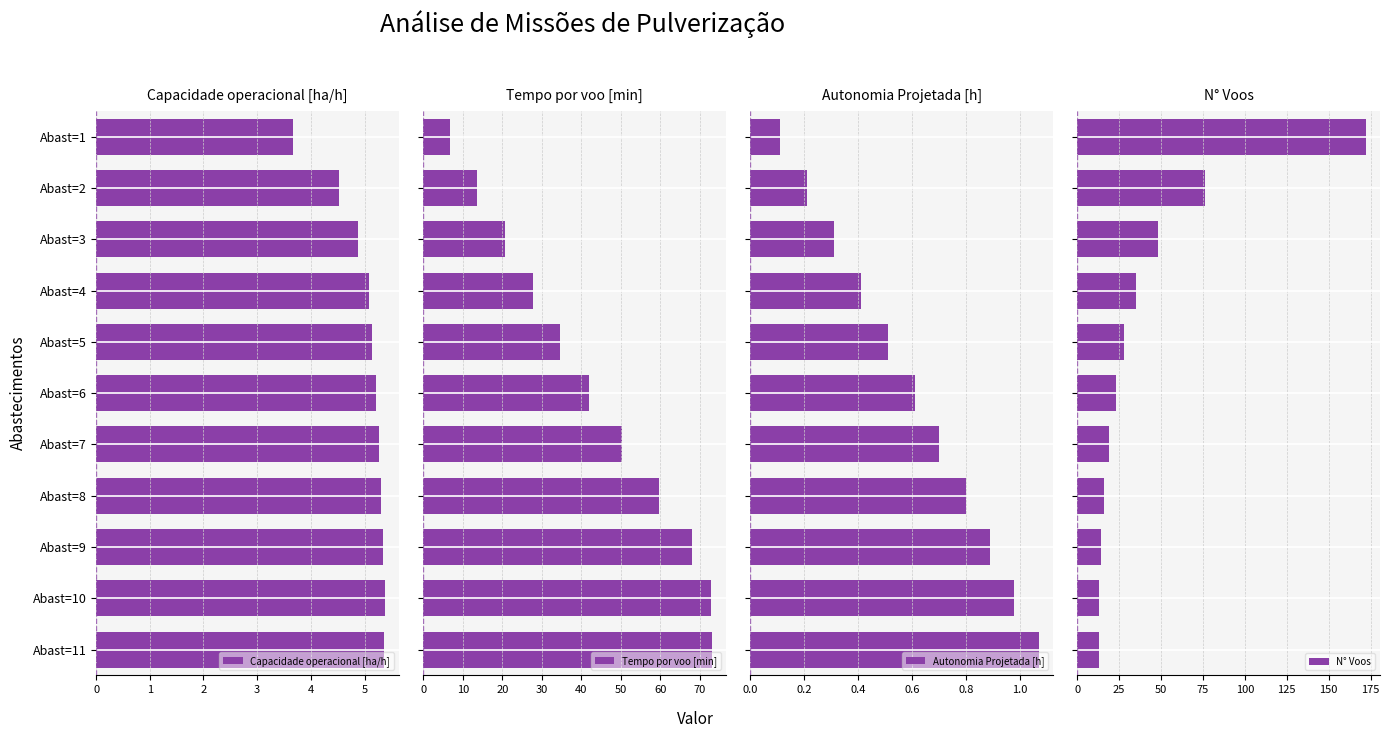

How many data points in Tempo por voo [min] are less than 41?

5